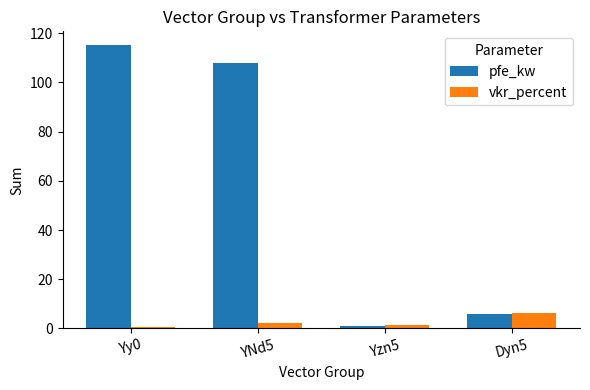

Reading left to right, extract all data points from this chart.

pfe_kw: 115.0	108.0	0.8	5.7
vkr_percent: 0.5	2.1	1.4	6.2